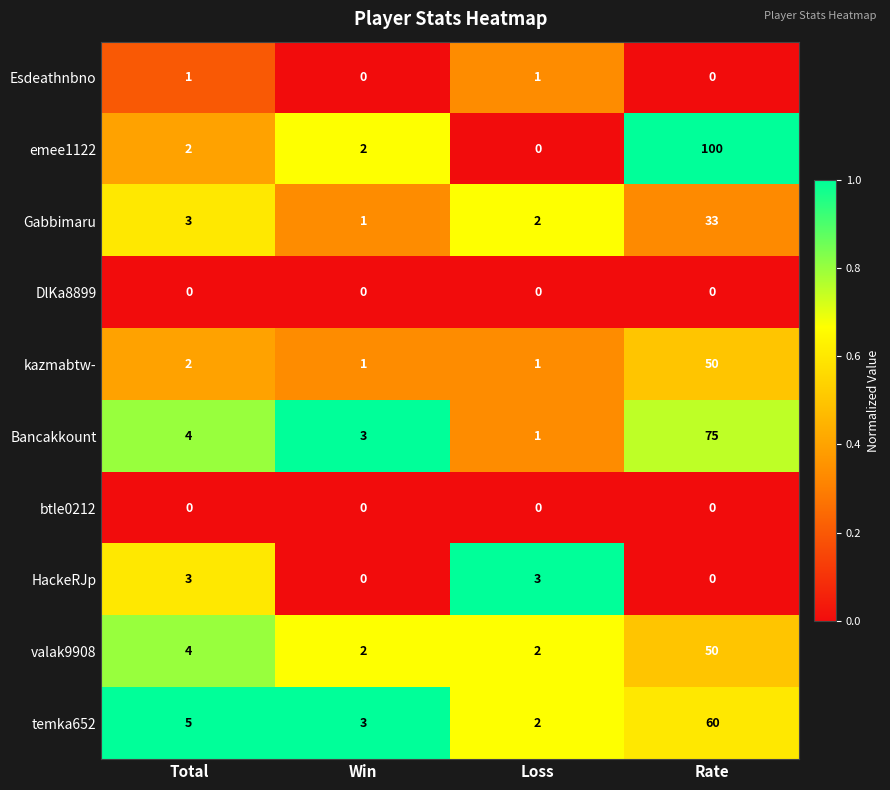

Between Win and Rate, which series saw the biggest shift?

emee1122